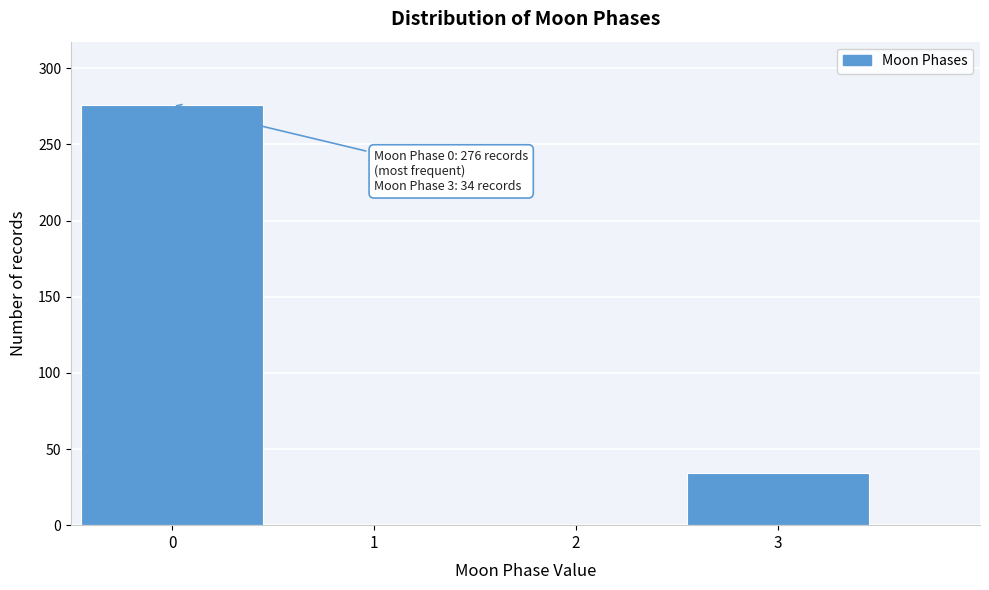

Reading left to right, transcribe all the data shown in this chart.

0=276	1=0	2=0	3=34